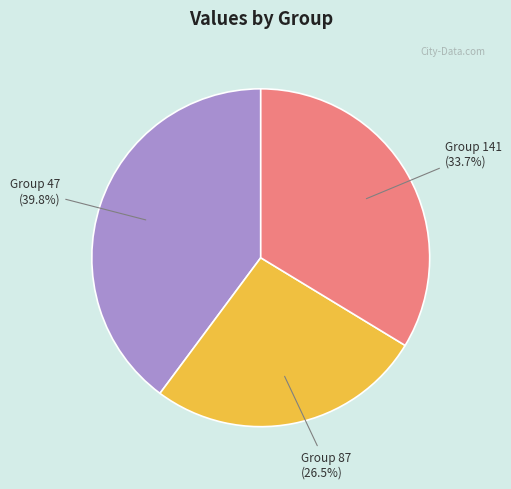

Is there a majority slice in this chart?

No